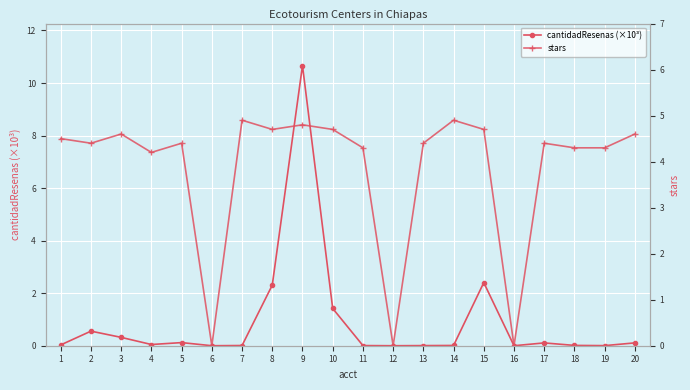

What is the difference between the highest and lowest values at 13?

4.4